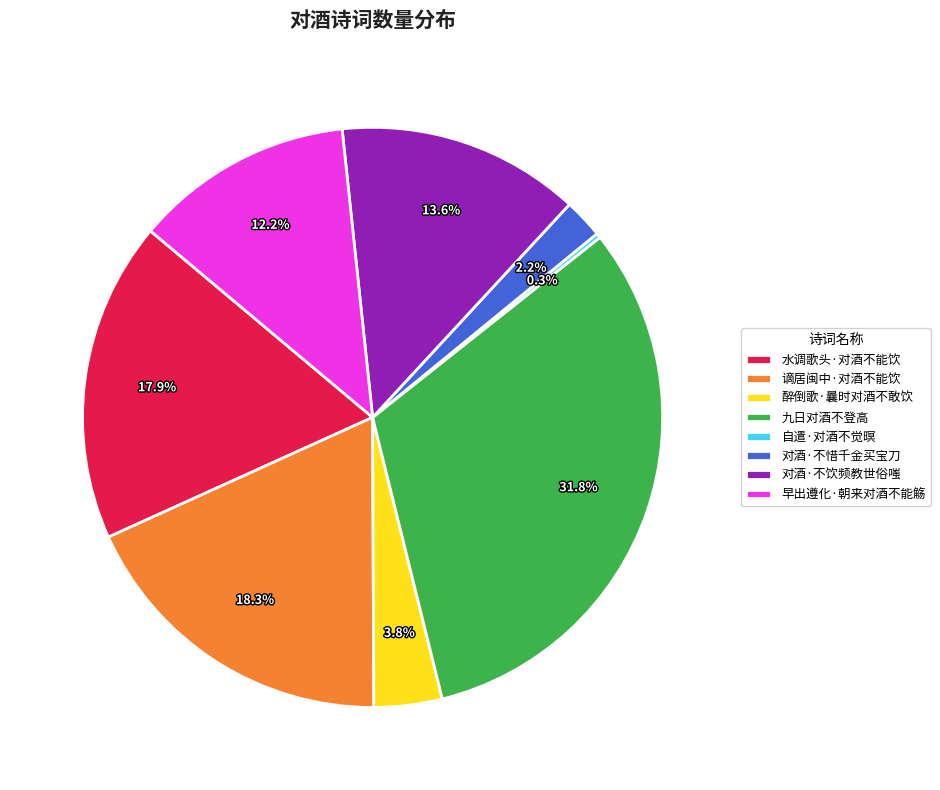

What portion of the pie excludes 九日对酒不登高?

68.2%